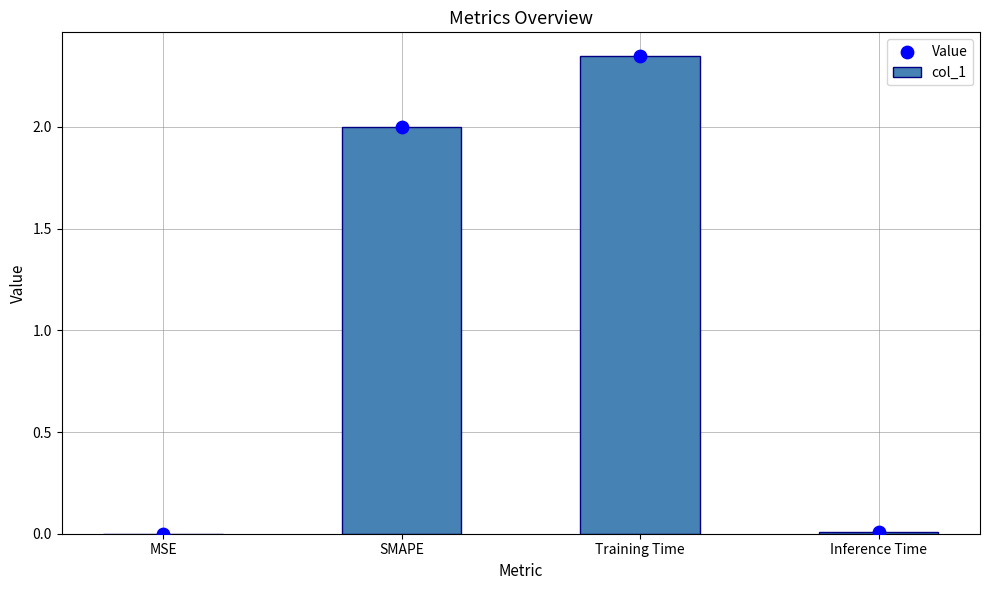

Which series has the largest total across all categories?

col_1